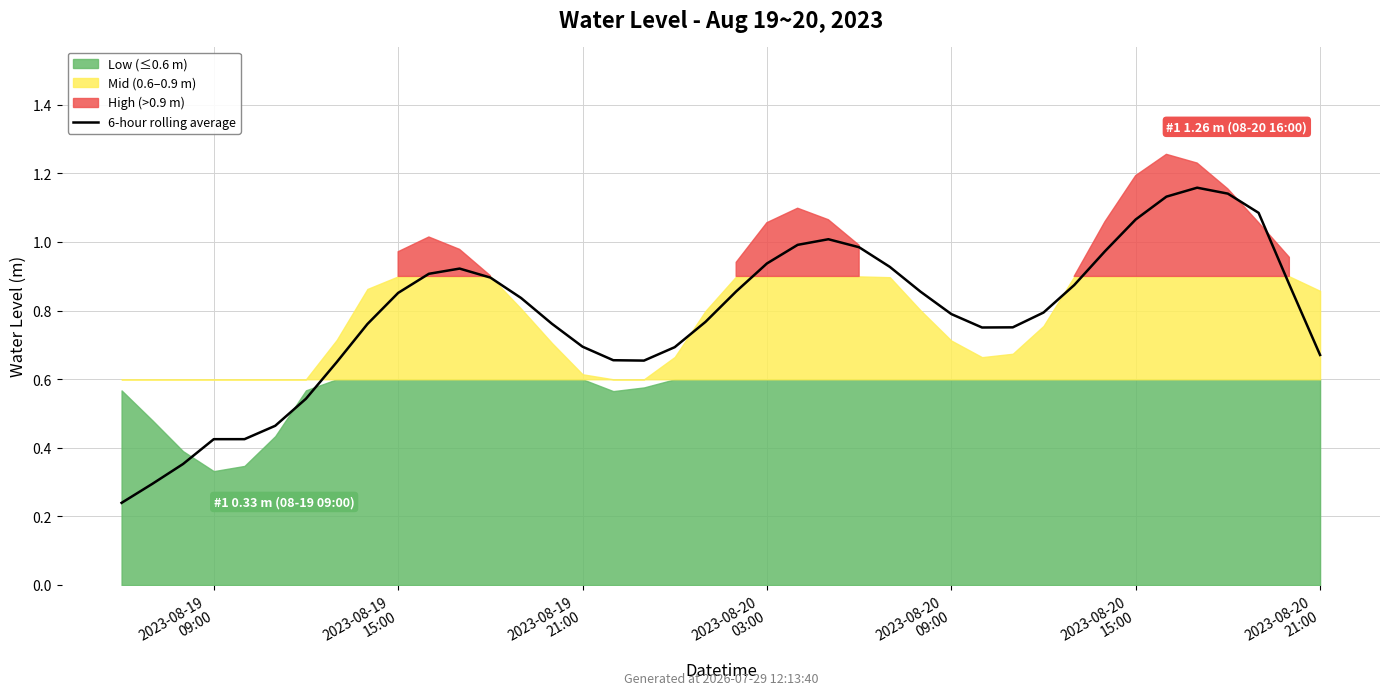

How many lines are shown in the chart?

1